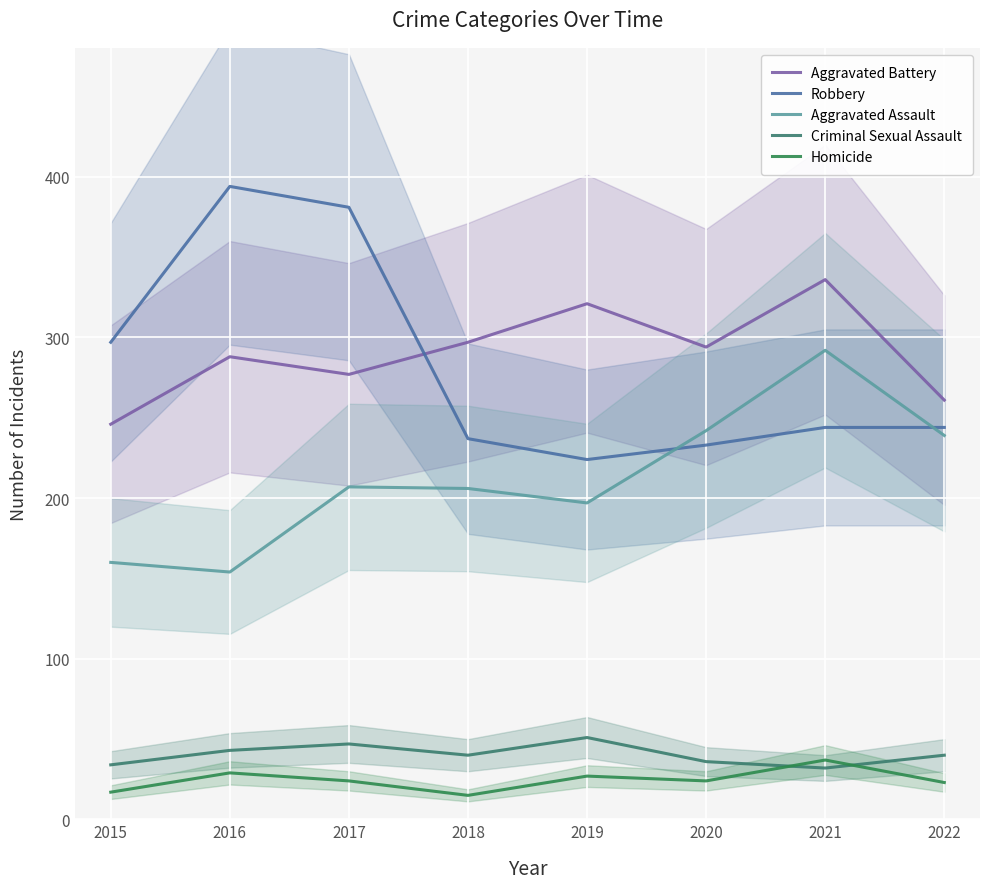

Rank the series by their maximum value, from highest to lowest.

Robbery, Aggravated Battery, Aggravated Assault, Criminal Sexual Assault, Homicide